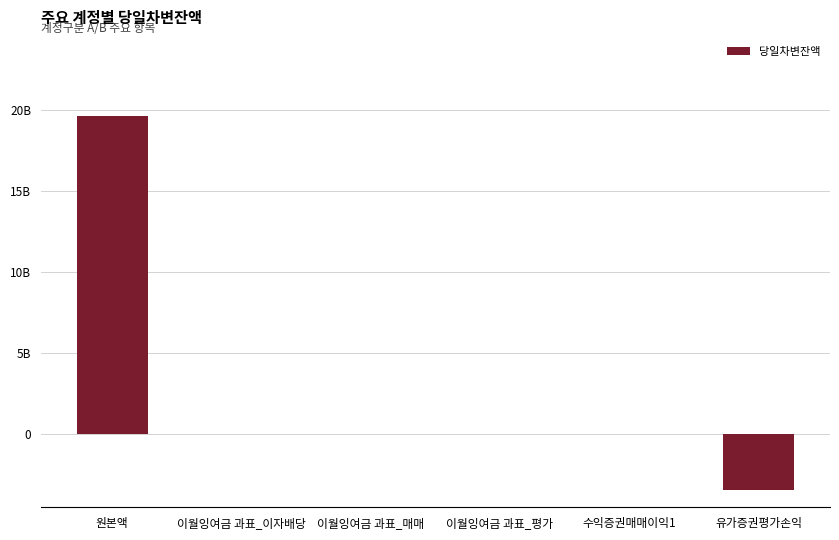

Are the bars horizontal?

No